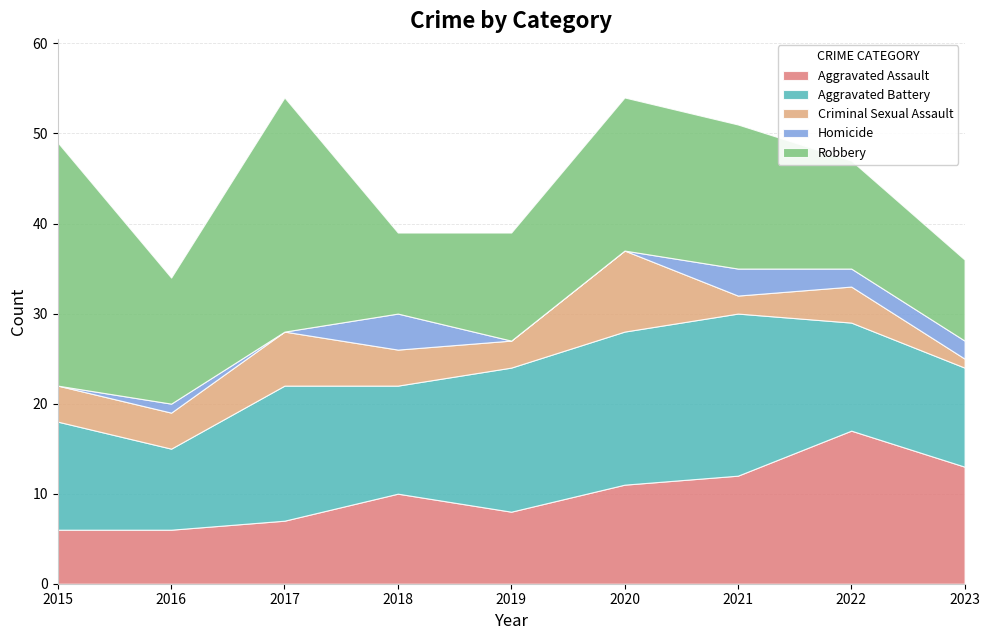

Read the Aggravated Assault value at 2020.

11